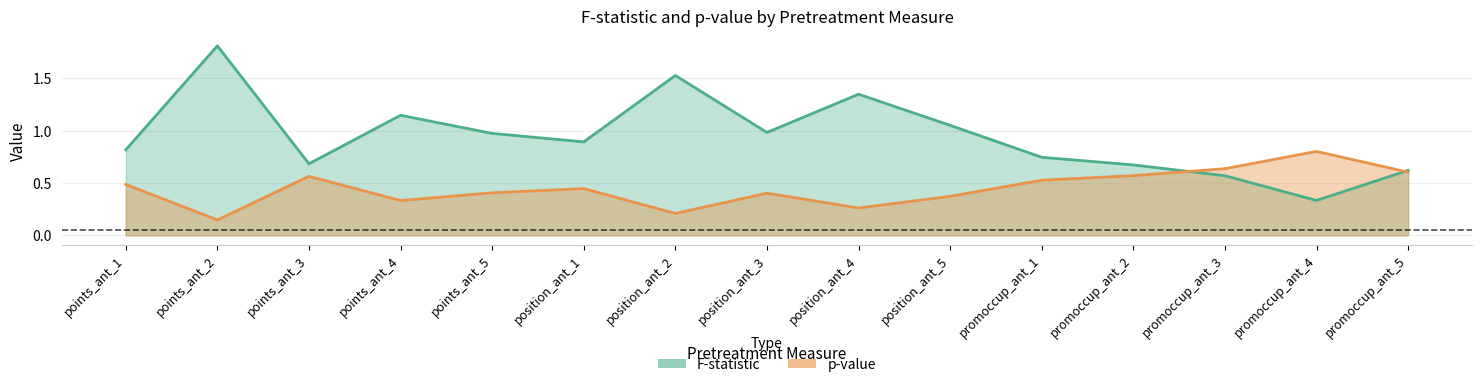

True or false: p-val has a value of 0.1 at points_ant_2.

False